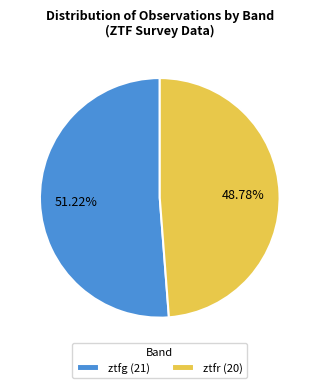

How many segments does this pie chart have?

2